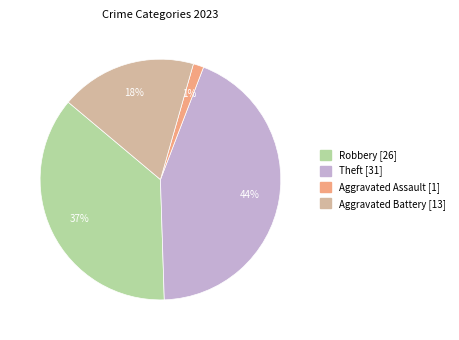

Does any single category account for the majority?

No